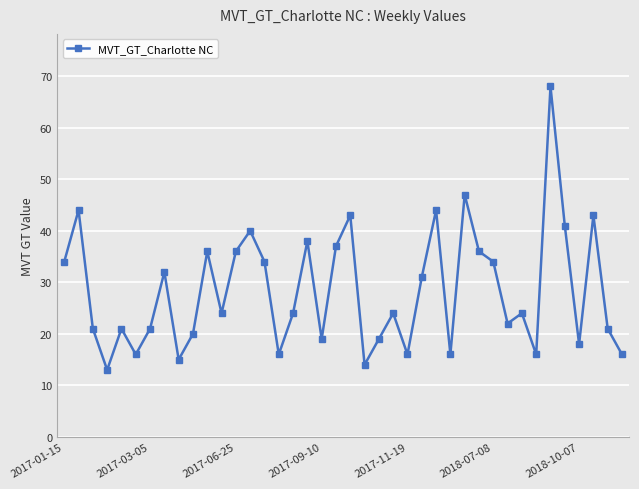

What is the smallest value displayed?

13